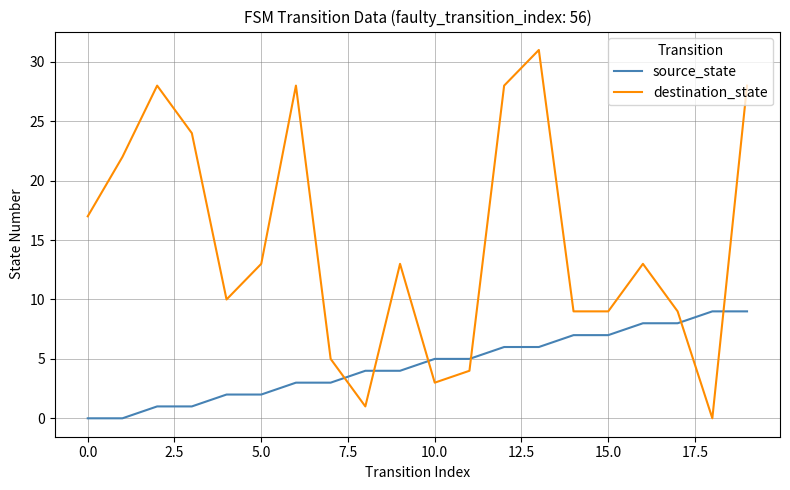

What is the greatest value displayed?

31